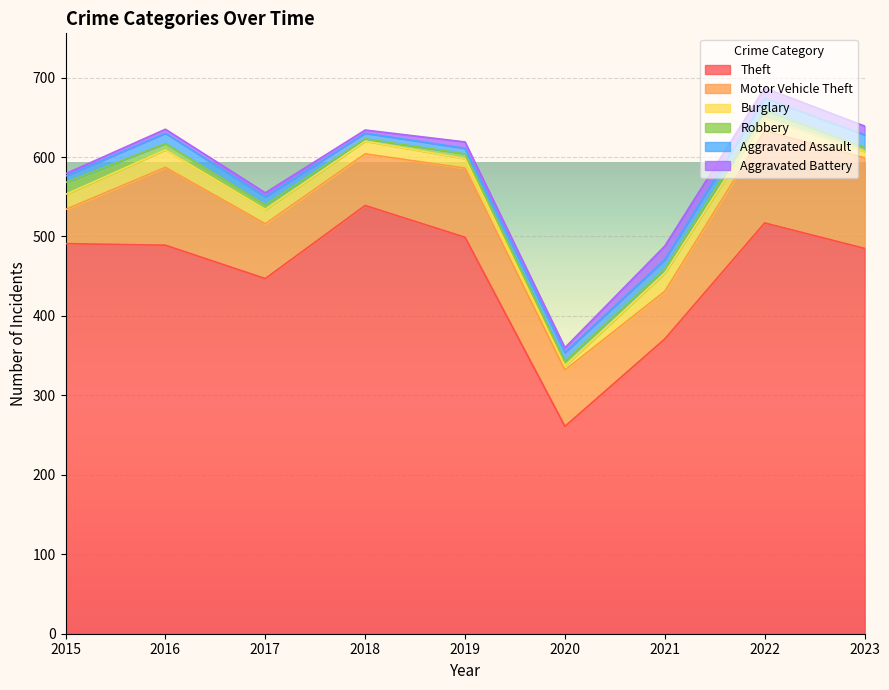

Which has a higher value, 2023 or 2022?

2022